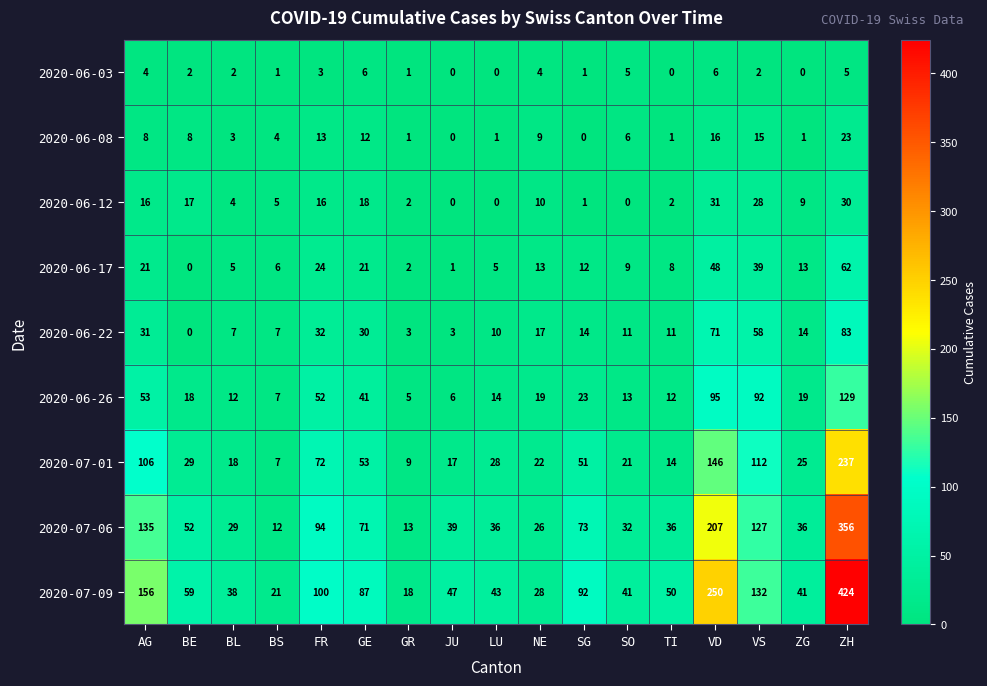

What is the difference between the highest and lowest values at ZH?

419